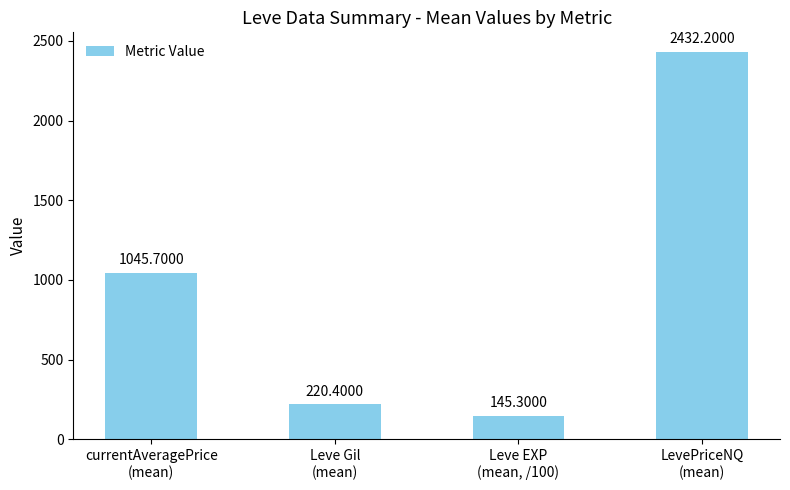

Approximately how many times larger is the value at Leve Gil
(mean) compared to LevePriceNQ
(mean)?

0.1